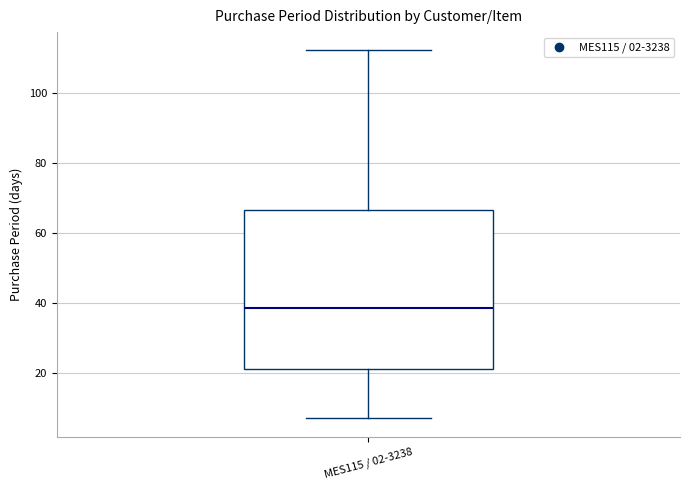

Where is the lower edge of the box for MES115 / 02-3238 on the y-axis? The values are not printed on the chart, so give them approximately, as read against the axis.

22